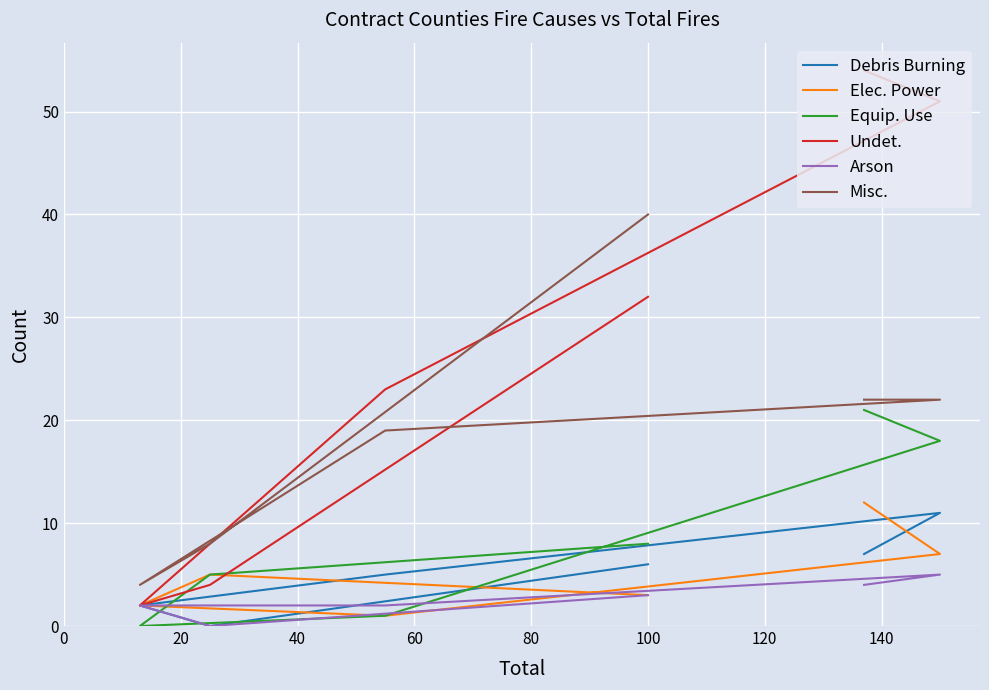

List the series in order of their peak value, lowest first.

Arson, Debris Burning, Elec. Power, Equip. Use, Misc., Undet.